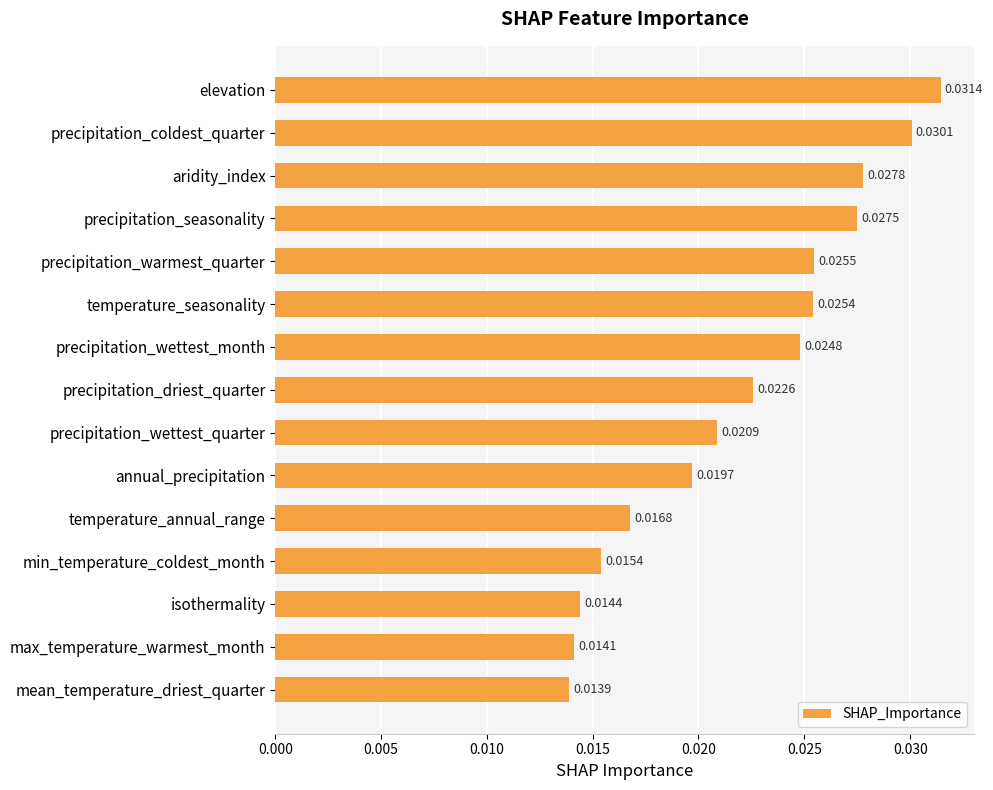

How many categories are shown in the chart?

15